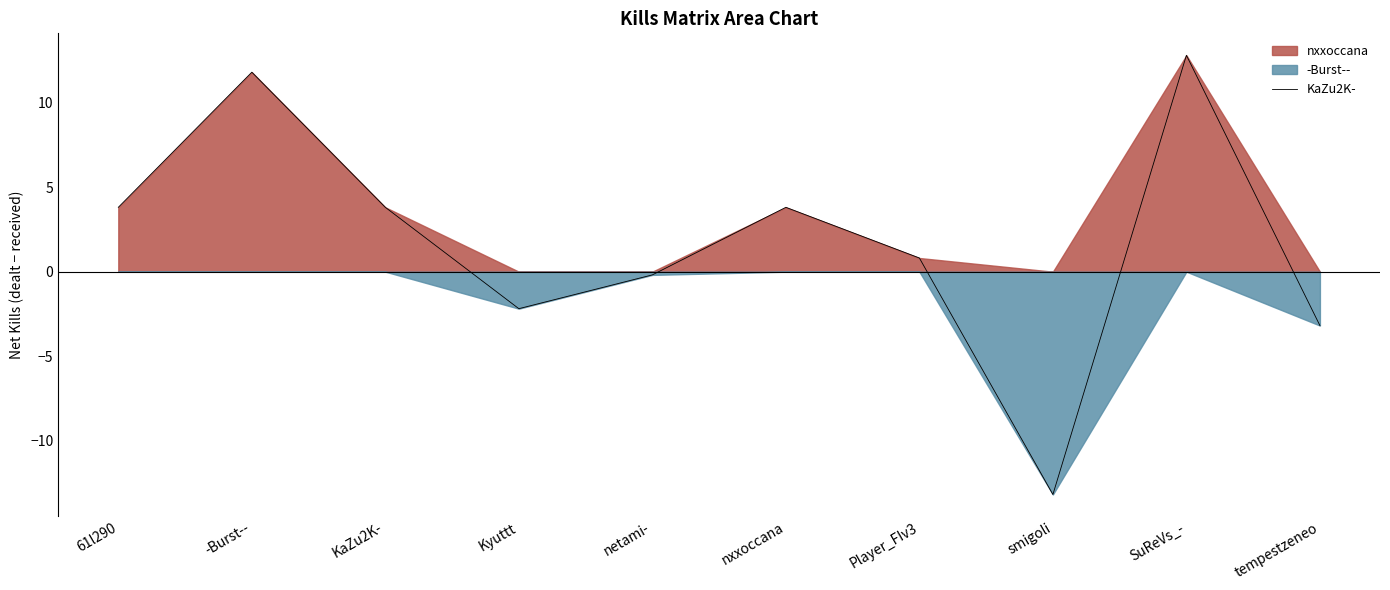

Between -Burst-- and Player_FIv3, which is larger?

-Burst--